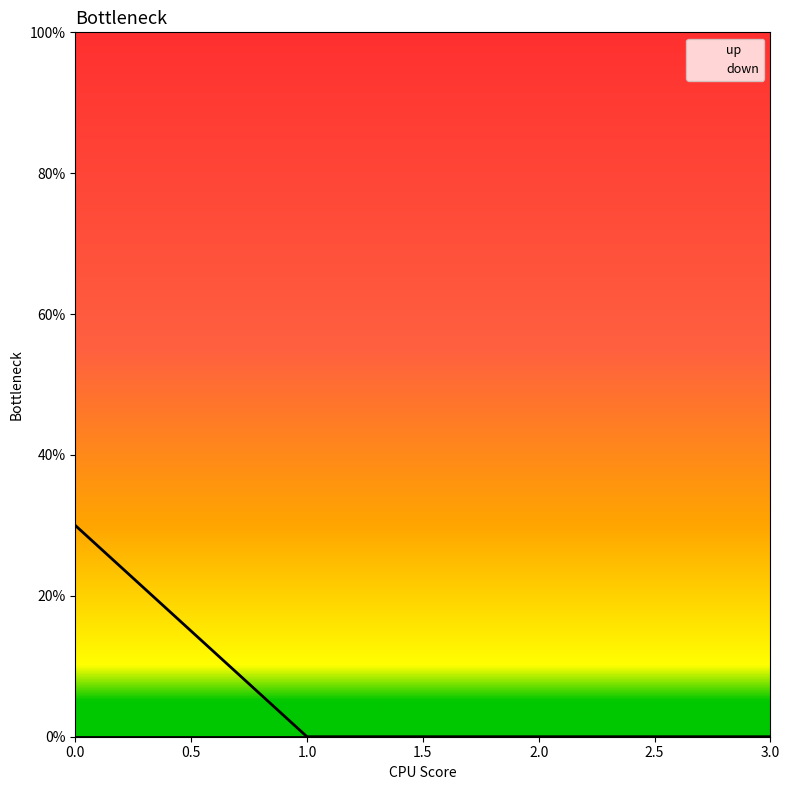

Count the number of values greater than 0.

1